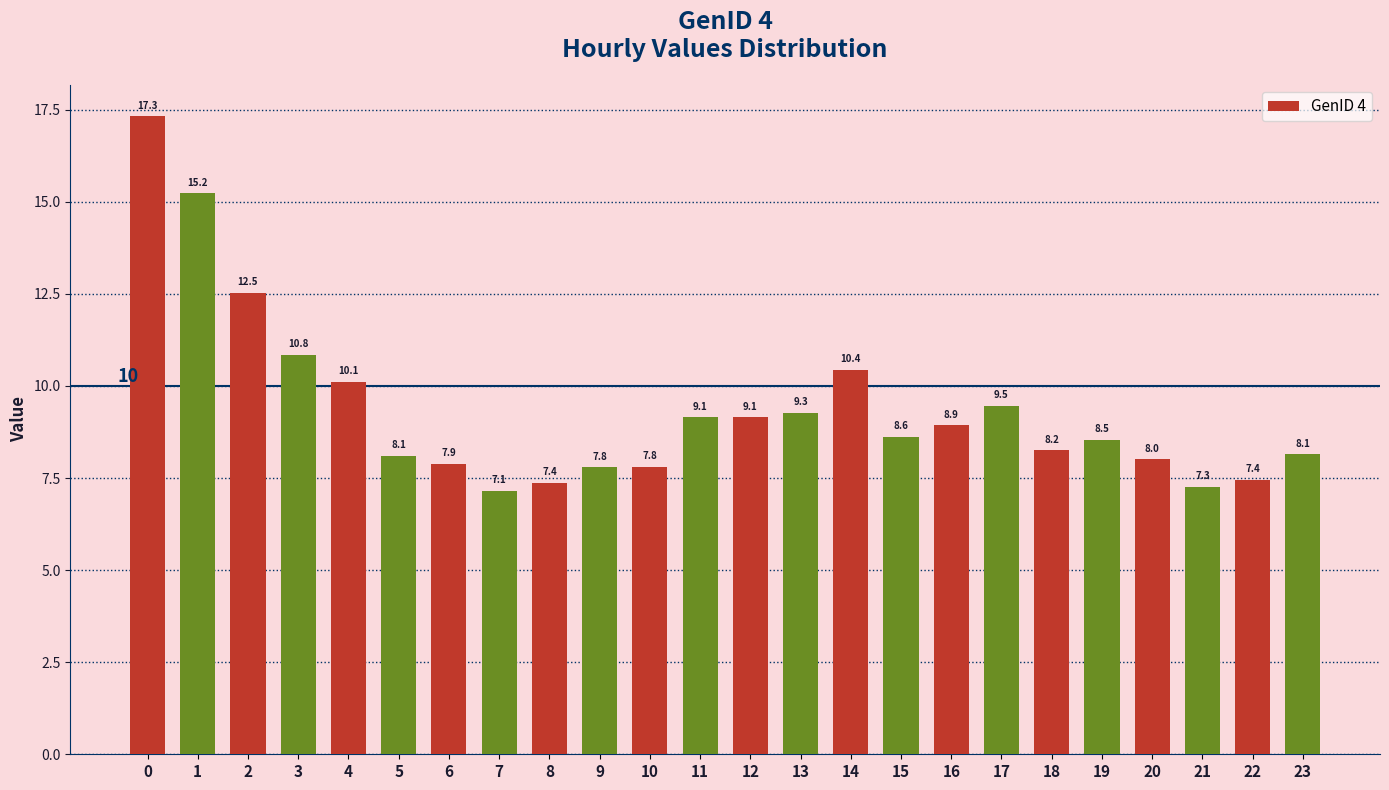

How many data points are less than 8?

7